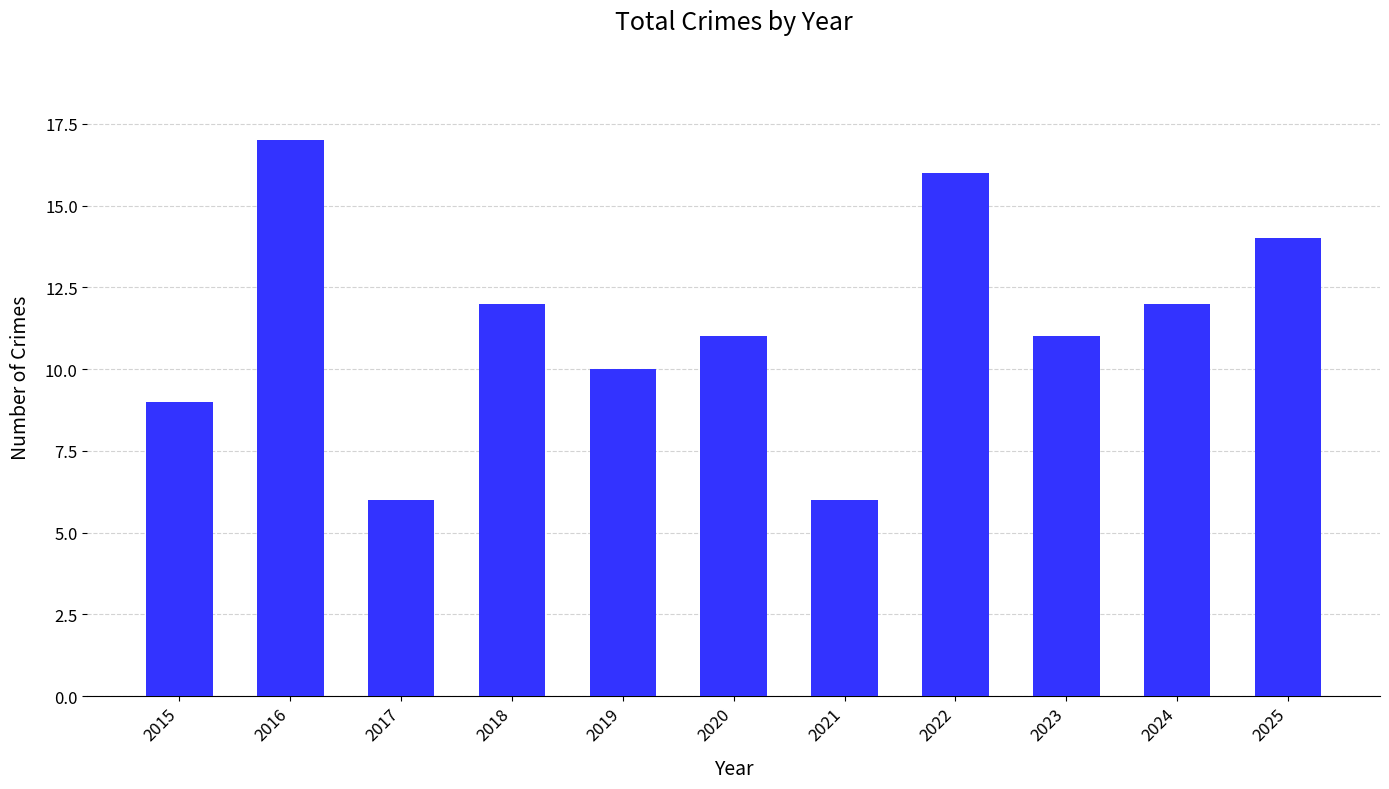

How many categories are shown in the chart?

11